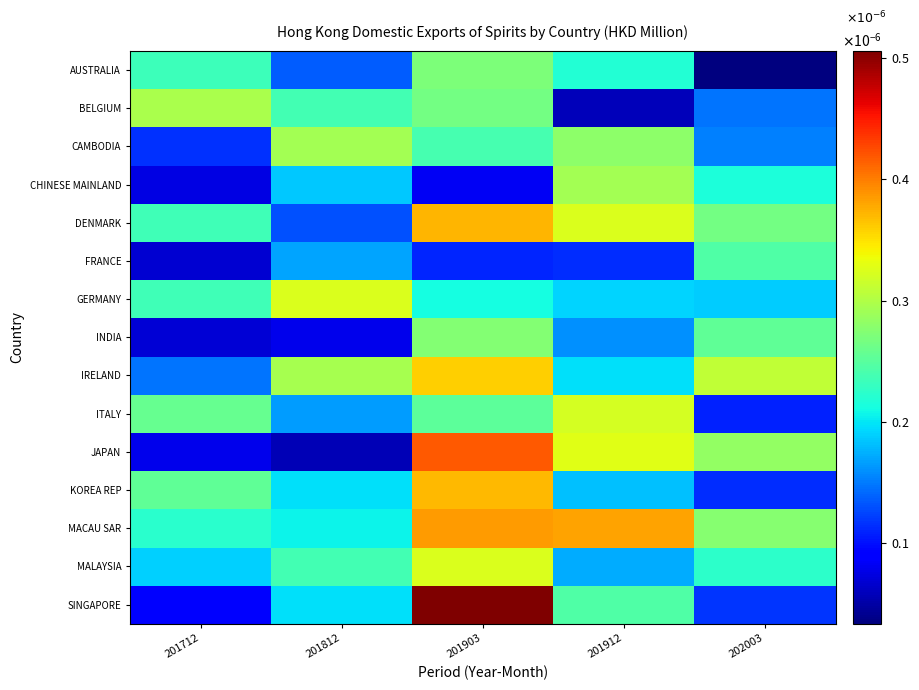

How many series are shown in this chart?

15